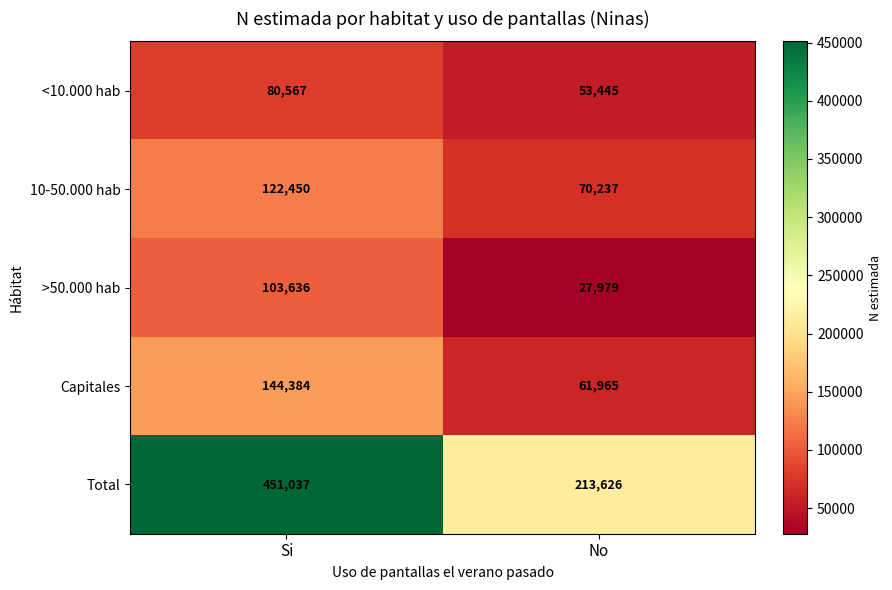

Which label corresponds to the smallest value in the chart?

No